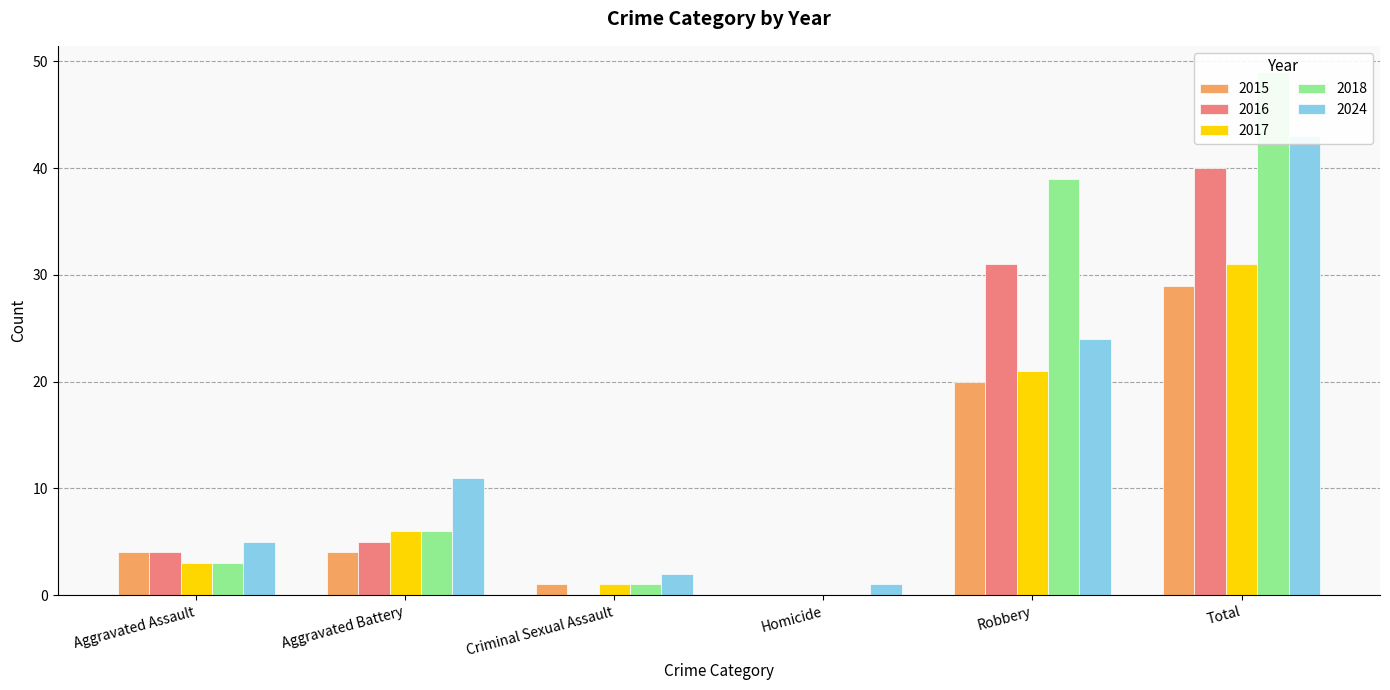

Reading right to left, extract all data points from this chart.

2015: 29	20	0	1	4	4
2016: 40	31	0	0	5	4
2017: 31	21	0	1	6	3
2018: 49	39	0	1	6	3
2024: 43	24	1	2	11	5